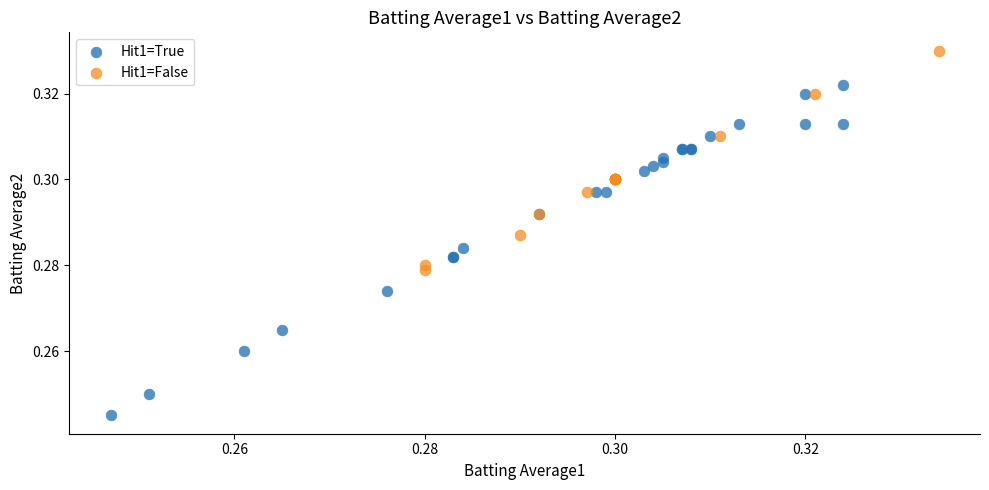

What are all the series names shown in the legend?

Hit1=True, Hit1=False